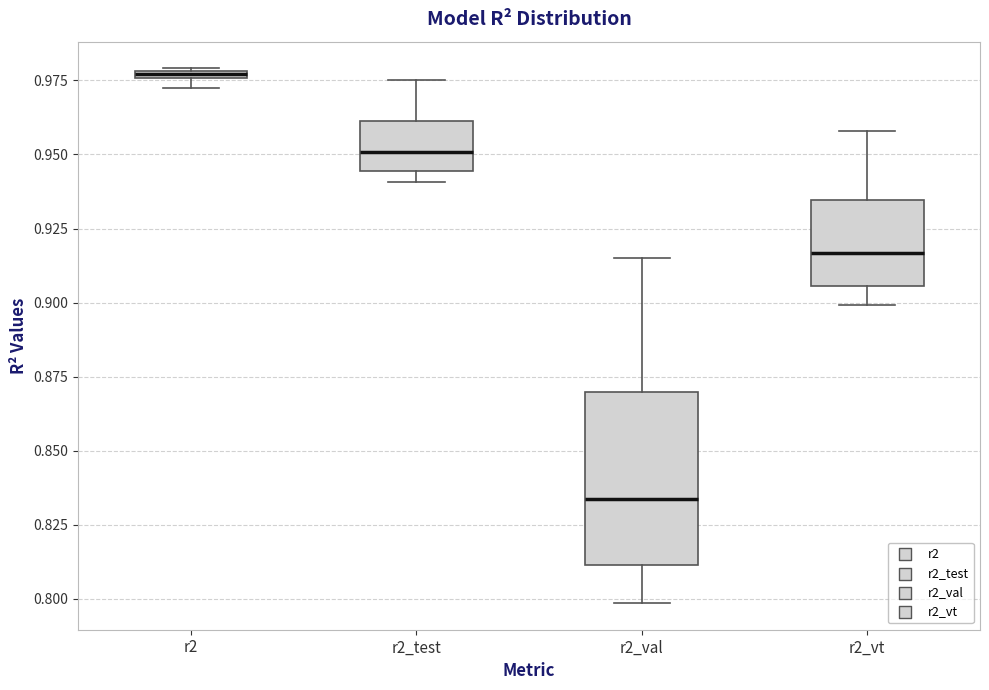

Which box has the lowest median line?

r2_val